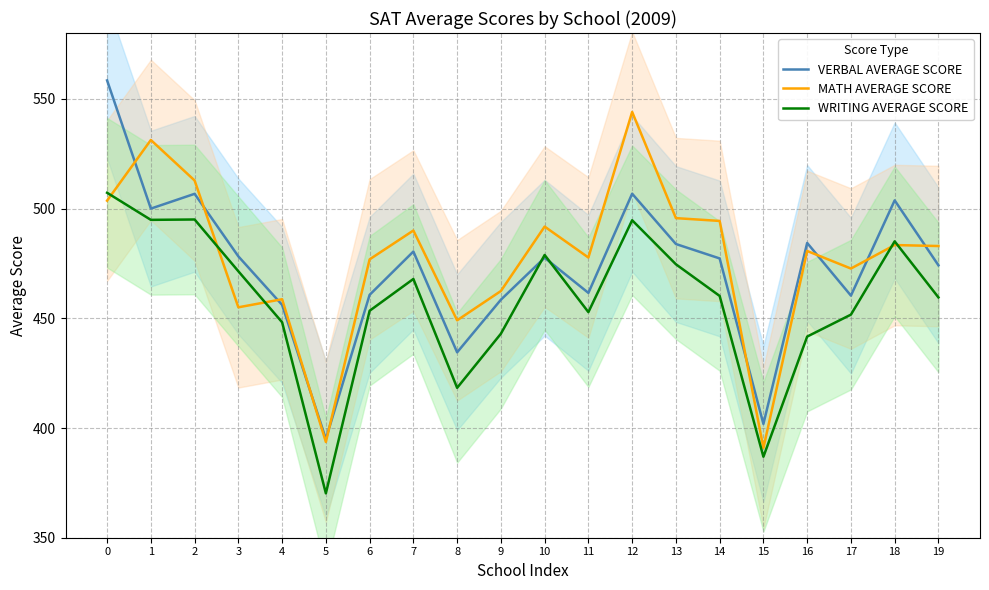

What is the difference between the MATH AVERAGE SCORE values at 9 and 10?

29.4